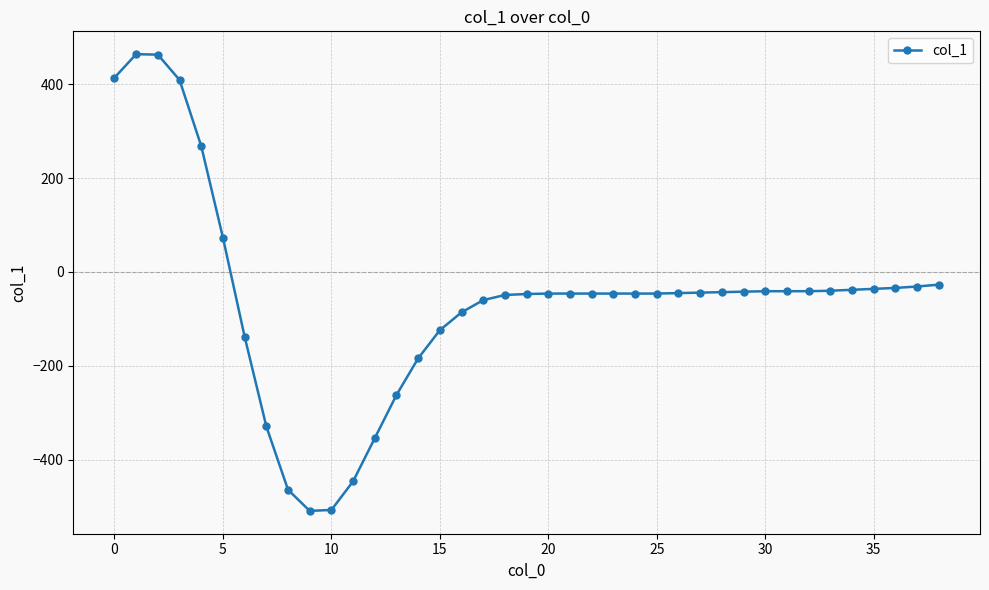

What is the difference between the maximum and minimum values?

973